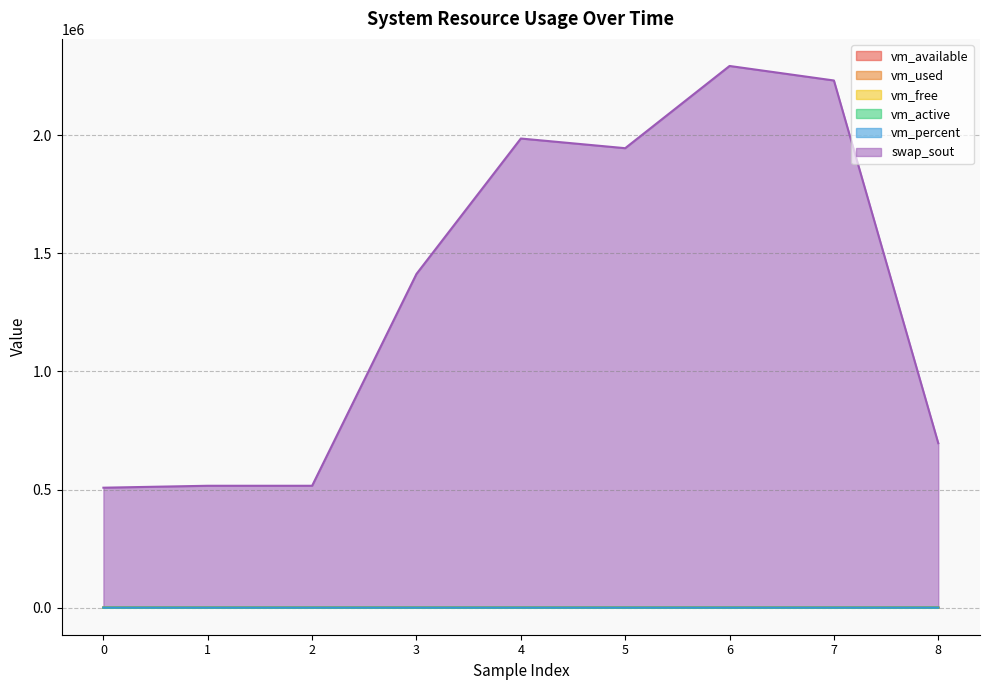

List the series in order of their peak value, lowest first.

vm_free, vm_used, vm_active, vm_available, vm_percent, swap_sout